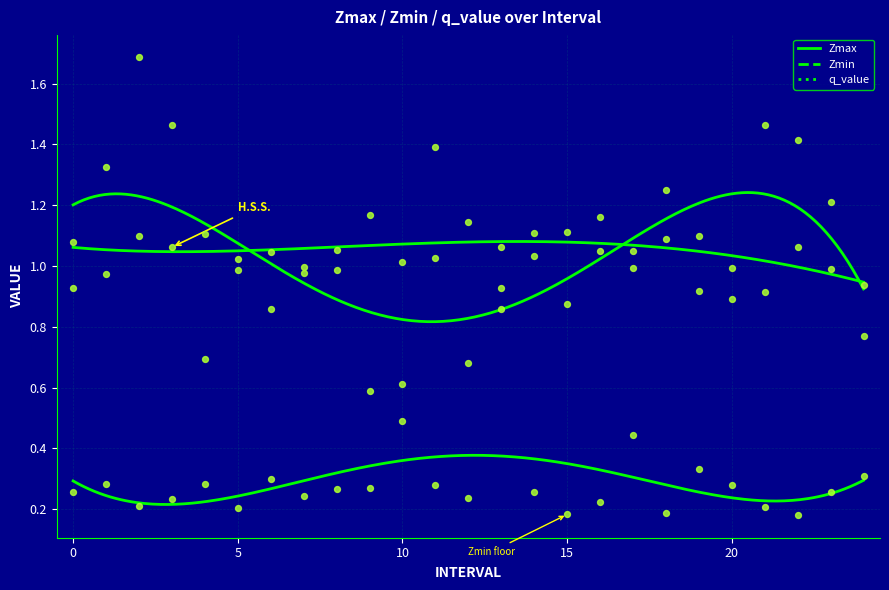

What is the total value across all series at 18?

2.5